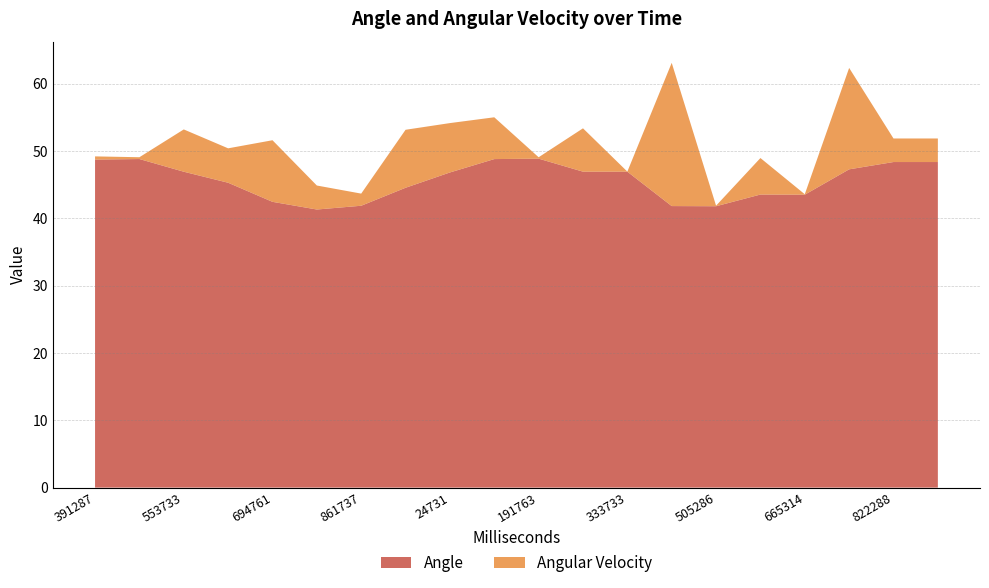

Reading left to right, extract all data points from this chart.

Angle: 48.7	48.8	46.9	45.3	42.5	41.3	41.9	44.6	46.8	48.8	48.9	46.9	46.9	41.8	41.8	43.5	43.5	47.3	48.4	48.4
Angular Velocity: 0.5	0.3	6.3	5.1	9.2	3.6	1.8	8.6	7.3	6.2	0.2	6.4	0.0	21.3	0.1	5.4	0.1	15.1	3.5	3.5